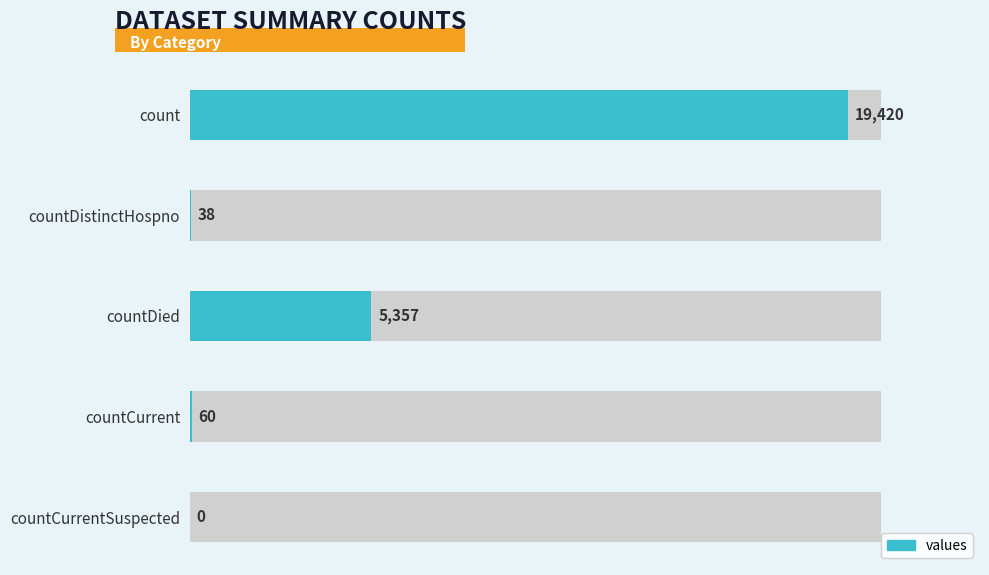

Read the value at countDied, to the nearest 10.

5360